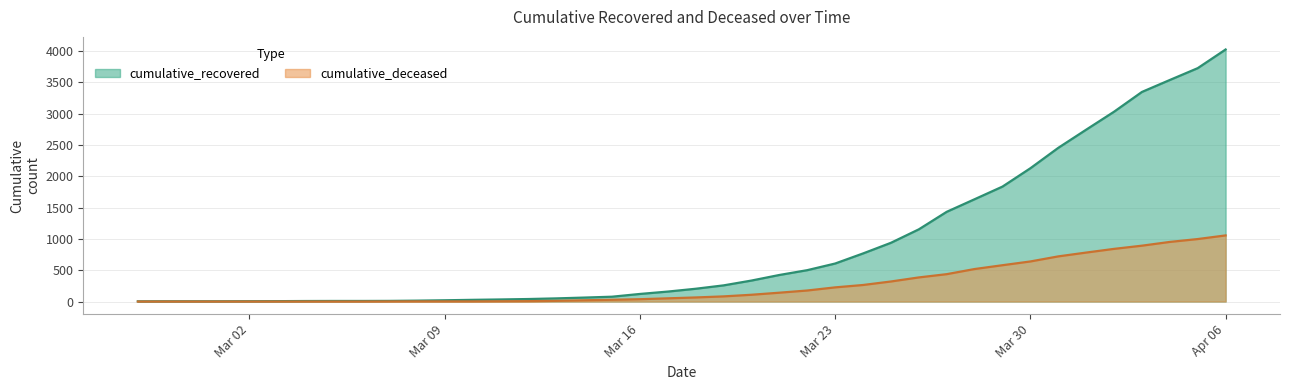

Which series has the largest range (max minus min)?

cumulative_recovered